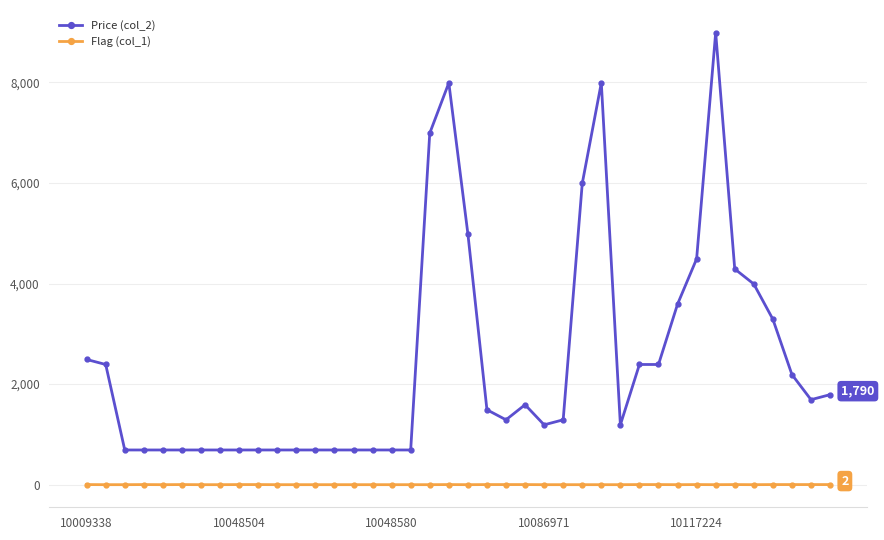

True or false: Price (col_2) has more than 1 interior local peaks.

True